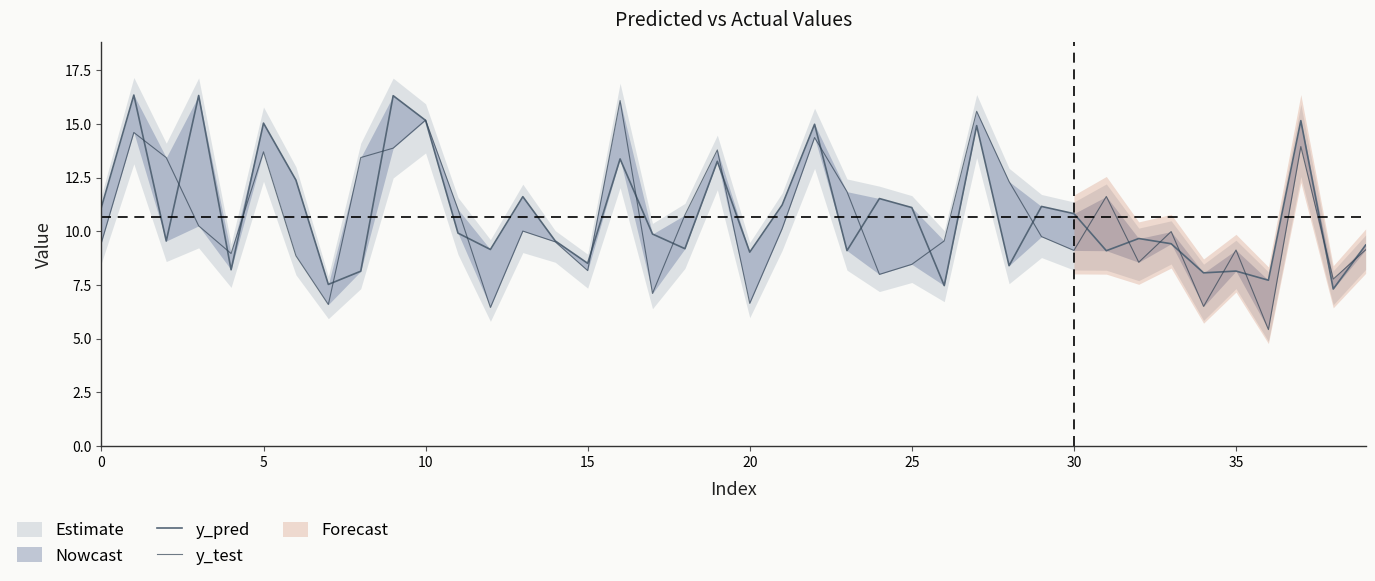

List the series in order of their overall mean, highest first.

y_pred, y_test